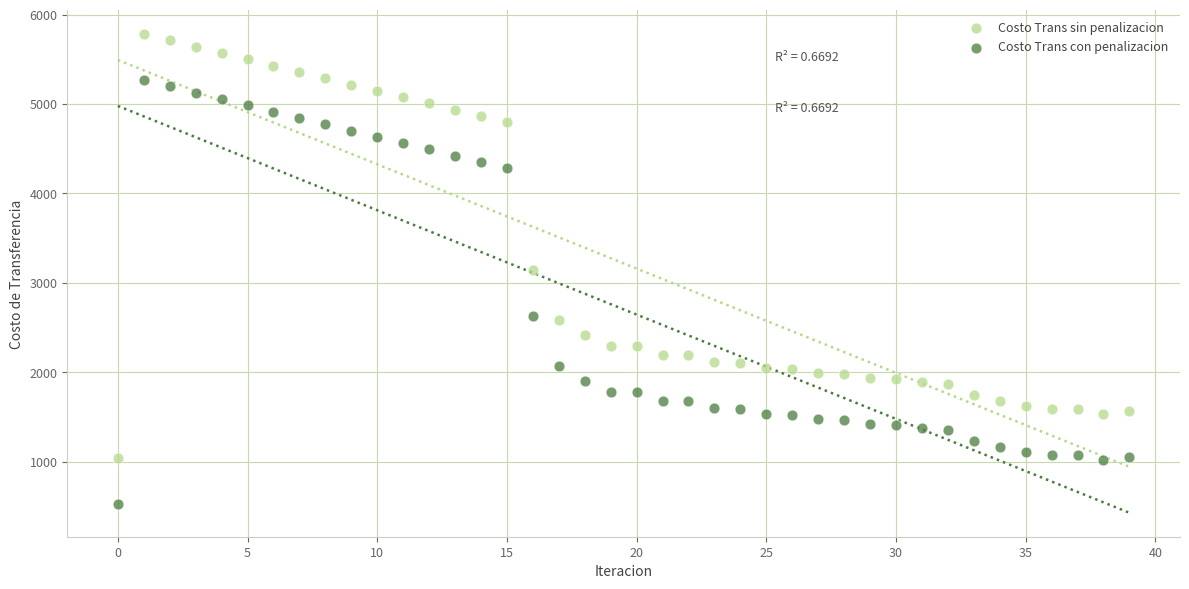

Which series contains the lowest Y value?

Costo Trans con penalizacion